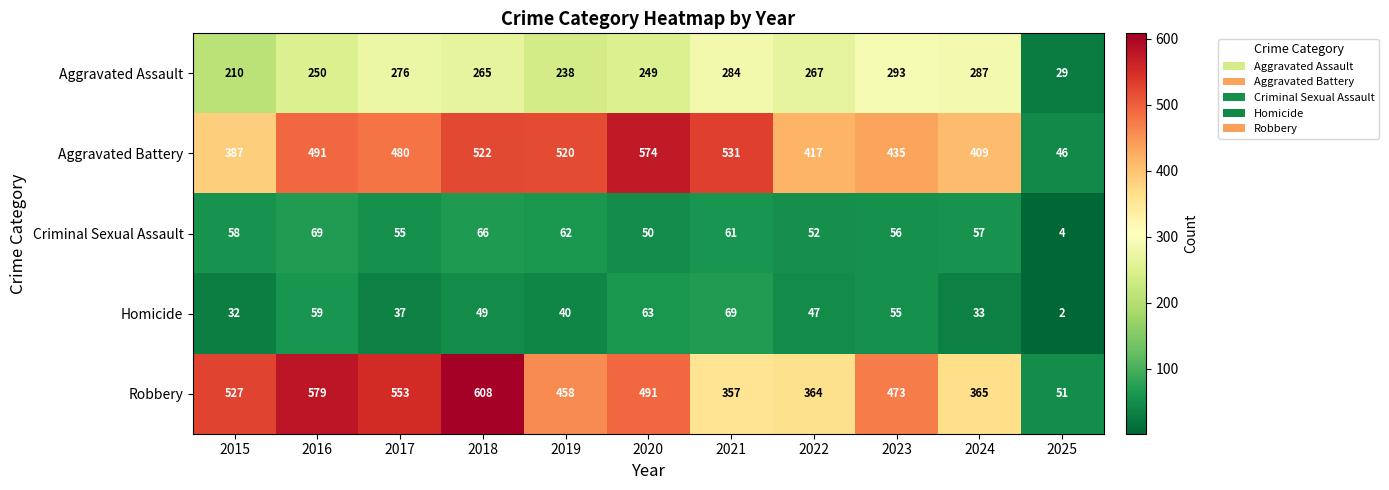

Where does the Criminal Sexual Assault series first go above 57?

2015